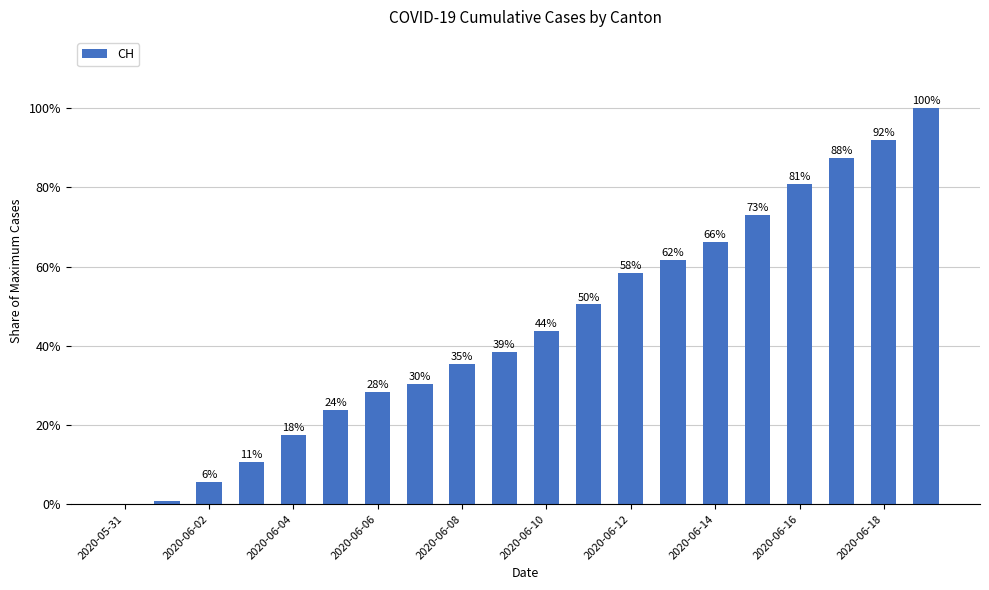

Which category has the highest value across all series?

19